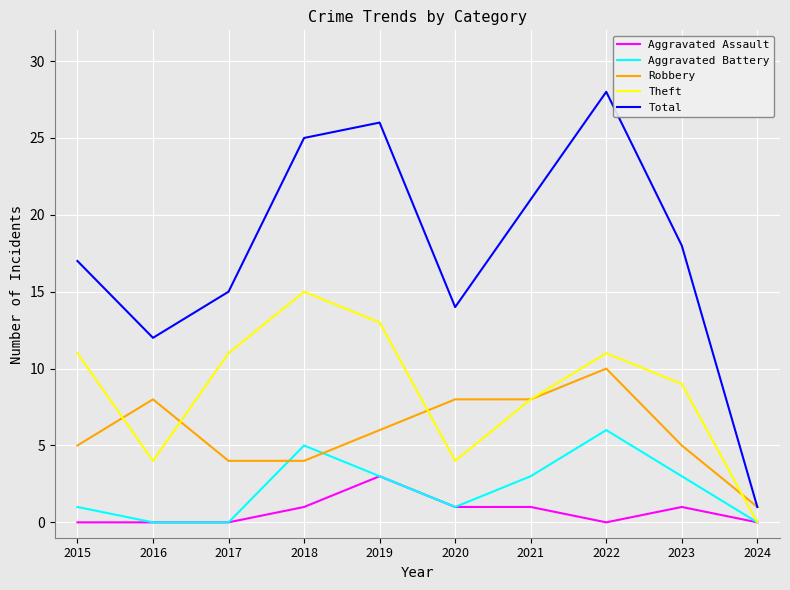

Reading left to right, list all the values displayed in this chart.

Aggravated Assault: 0	0	0	1	3	1	1	0	1	0
Aggravated Battery: 1	0	0	5	3	1	3	6	3	0
Robbery: 5	8	4	4	6	8	8	10	5	1
Theft: 11	4	11	15	13	4	8	11	9	0
Total: 17	12	15	25	26	14	21	28	18	1